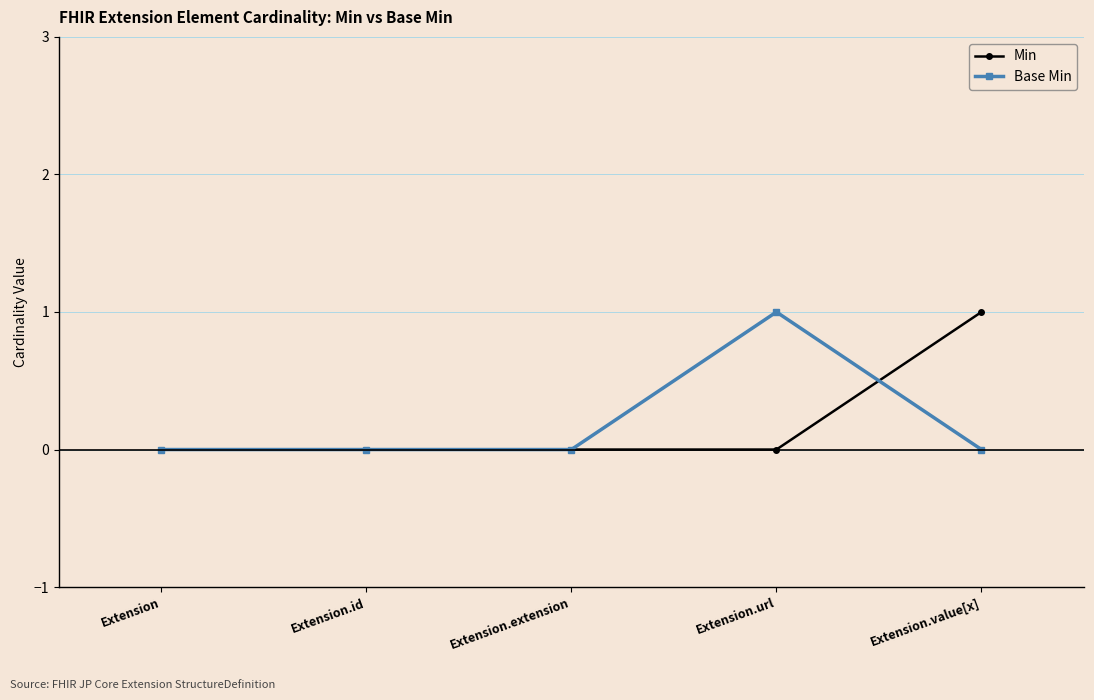

Between Extension.extension and Extension.value[x], which series saw the biggest shift?

Min